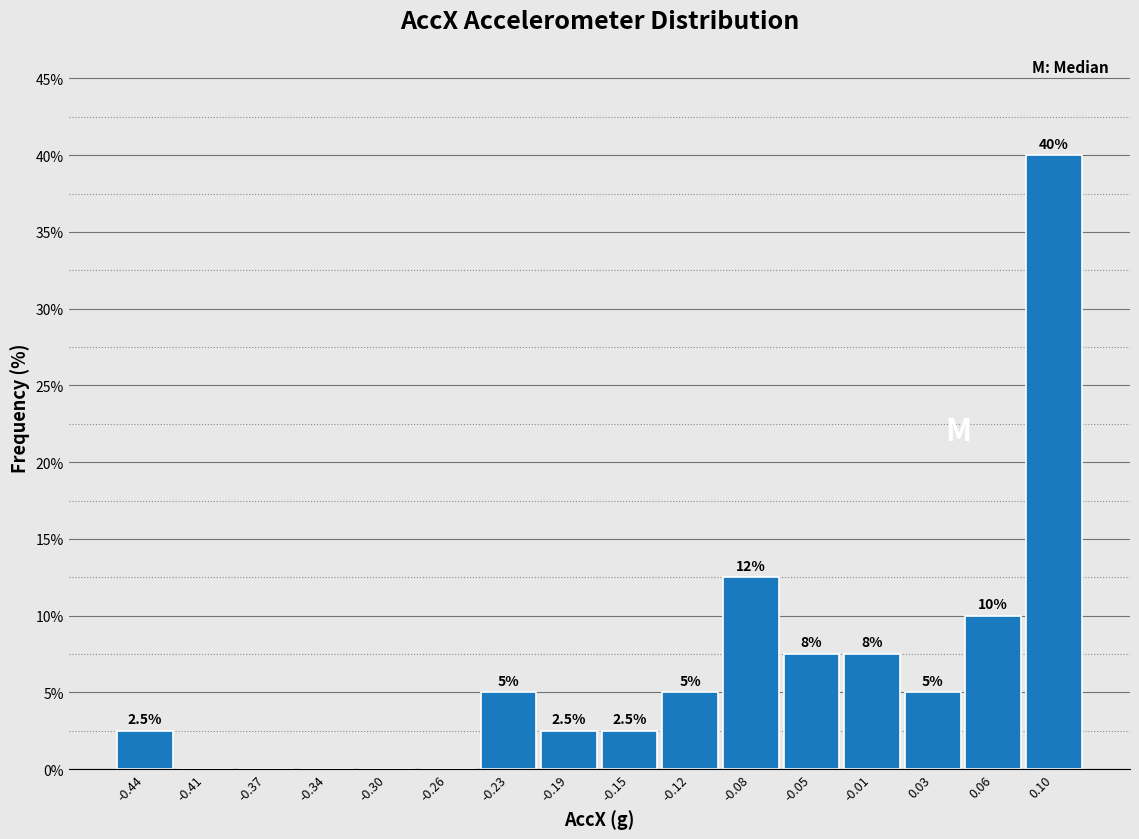

Over which range of the x-axis is the bar tallest?

0.080 to 0.115